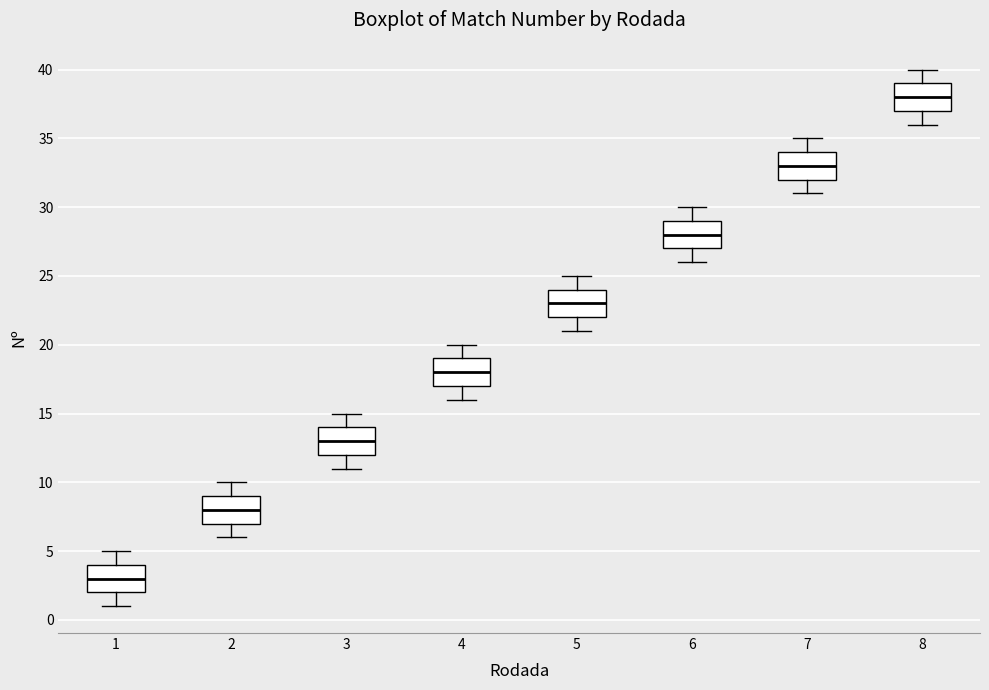

Which box has the lowest median line?

1